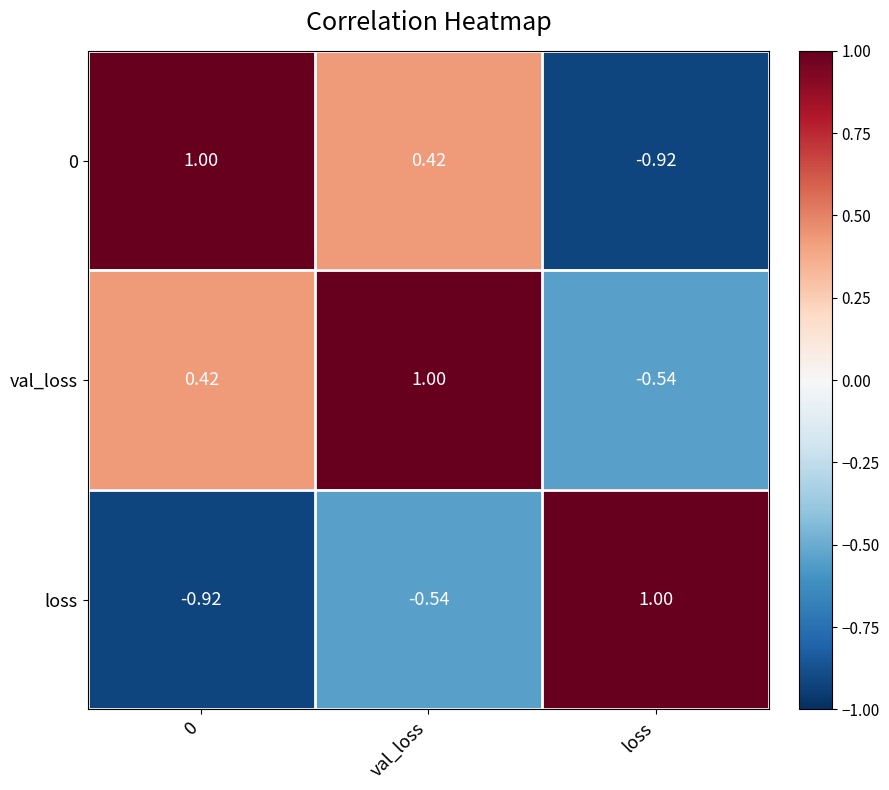

Which category has the highest value in the loss series?

loss